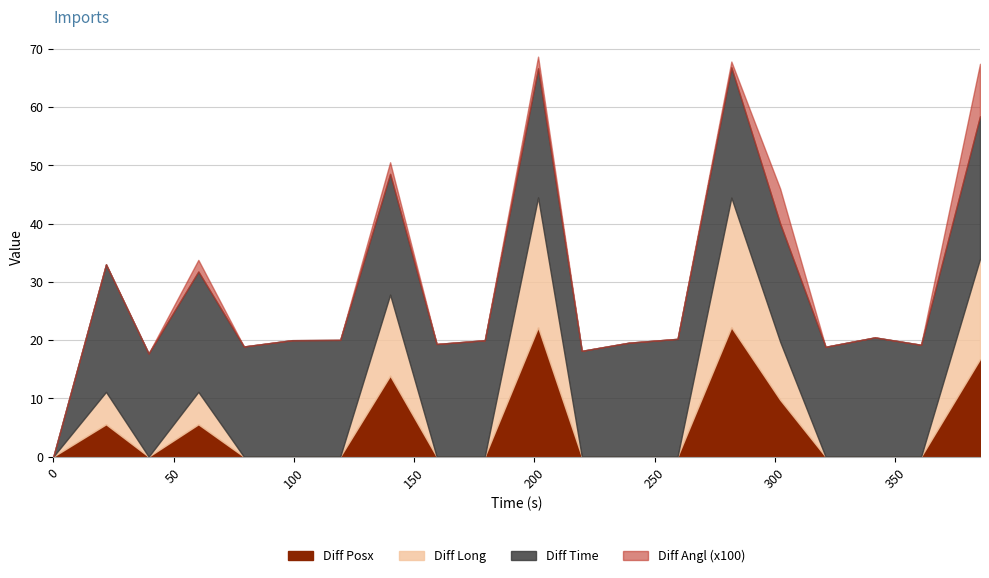

Reading left to right, extract all data points from this chart.

Diff Time: 0.0	21.9	17.7	20.7	18.9	20.0	20.1	20.7	19.4	20.0	22.2	18.2	19.6	20.2	22.4	20.3	18.9	20.5	19.2	24.5
Diff Long: 0.0	5.6	0.0	5.6	0.0	0.0	0.0	13.9	0.0	0.0	22.3	0.0	0.0	0.0	22.2	10.0	0.0	0.0	0.0	17.2
Diff Posx: 0.0	5.6	0.0	5.6	0.0	0.0	0.0	13.9	0.0	0.0	22.2	0.0	0.0	0.0	22.2	9.8	0.0	0.0	0.0	16.8
Diff Angl: 0.0	0.0	0.0	-0.0	0.0	0.0	0.0	0.0	0.0	0.0	-0.0	0.0	0.0	0.0	-0.0	0.1	0.0	0.0	0.0	0.1